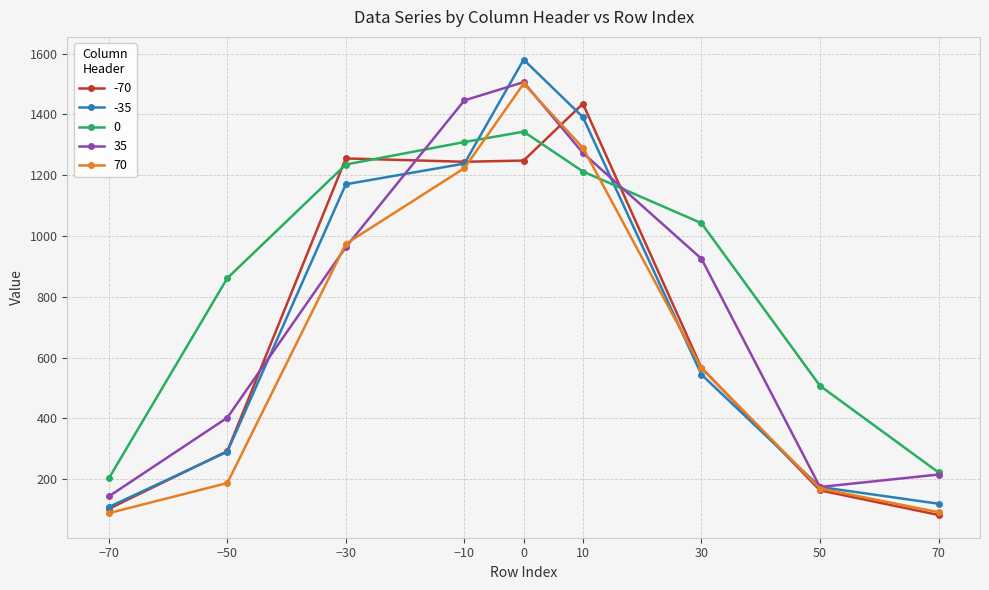

True or false: 0 and -35 intersect in this chart.

True